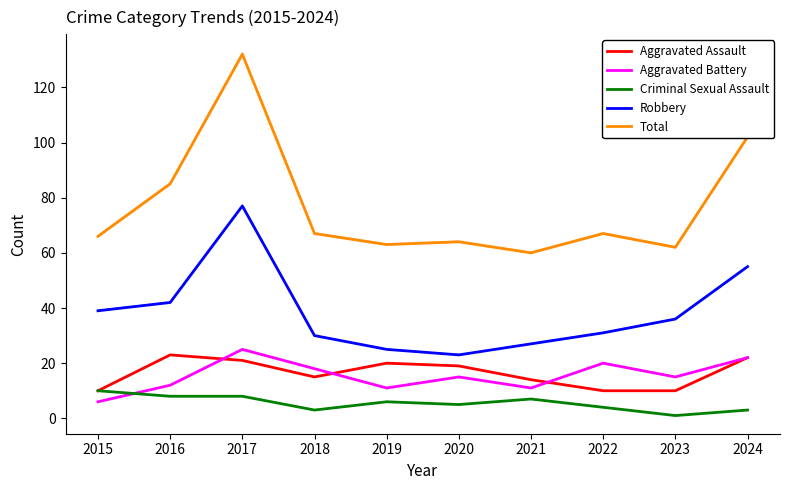

True or false: Aggravated Assault and Total cross at least once.

False